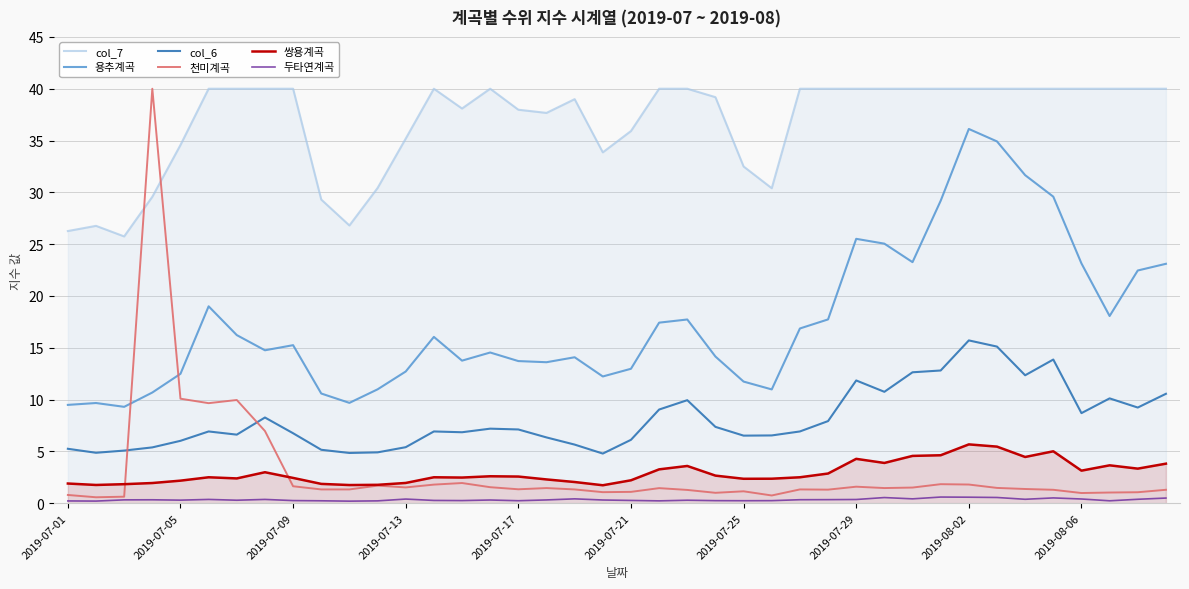

Which series has the largest range (max minus min)?

천미계곡